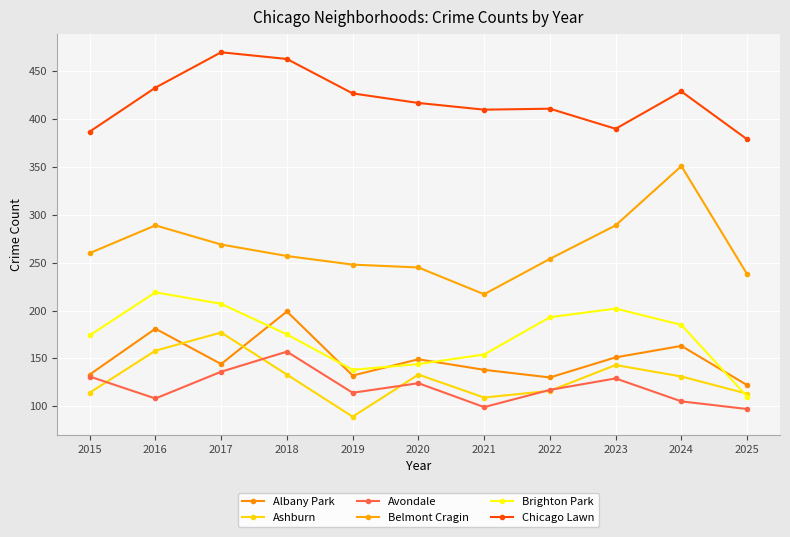

List the labels in order of Albany Park value, largest first.

2018, 2016, 2024, 2023, 2020, 2017, 2021, 2015, 2019, 2022, 2025